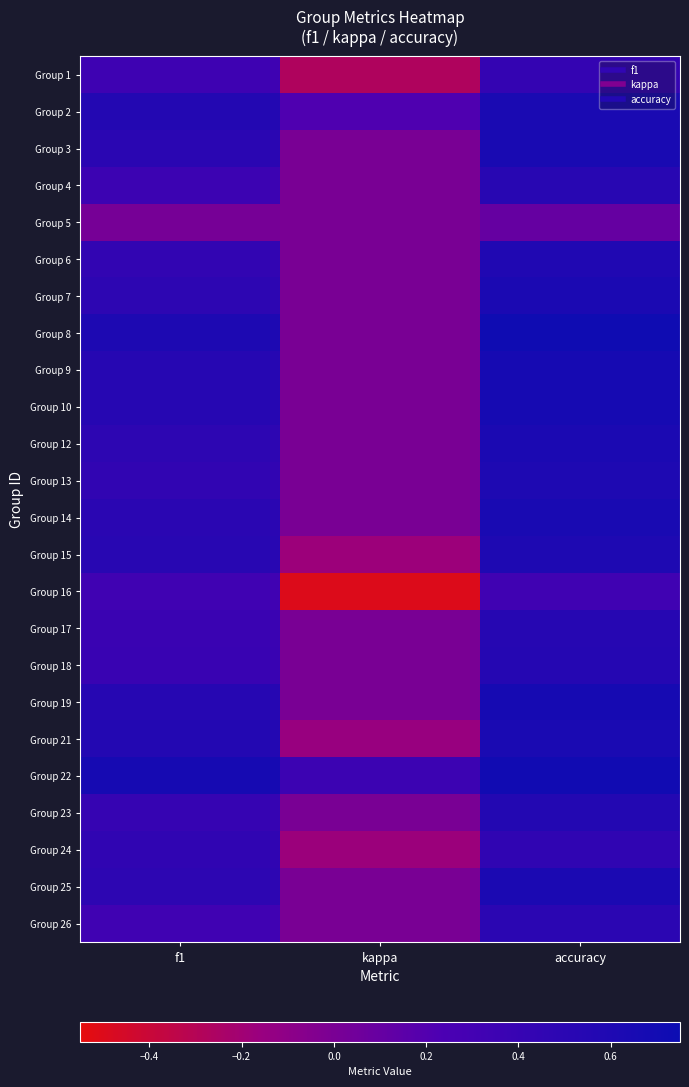

At which category is the sum across all series the highest?

accuracy